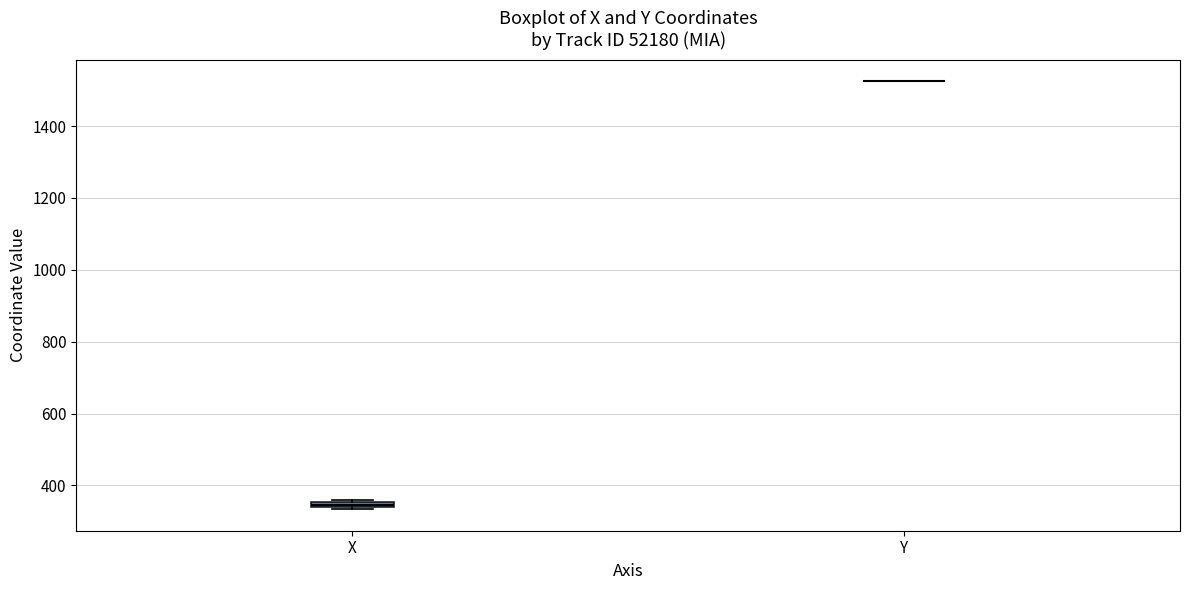

Where is the lower edge of the box for X on the y-axis? The values are not printed on the chart, so give them approximately, as read against the axis.

340